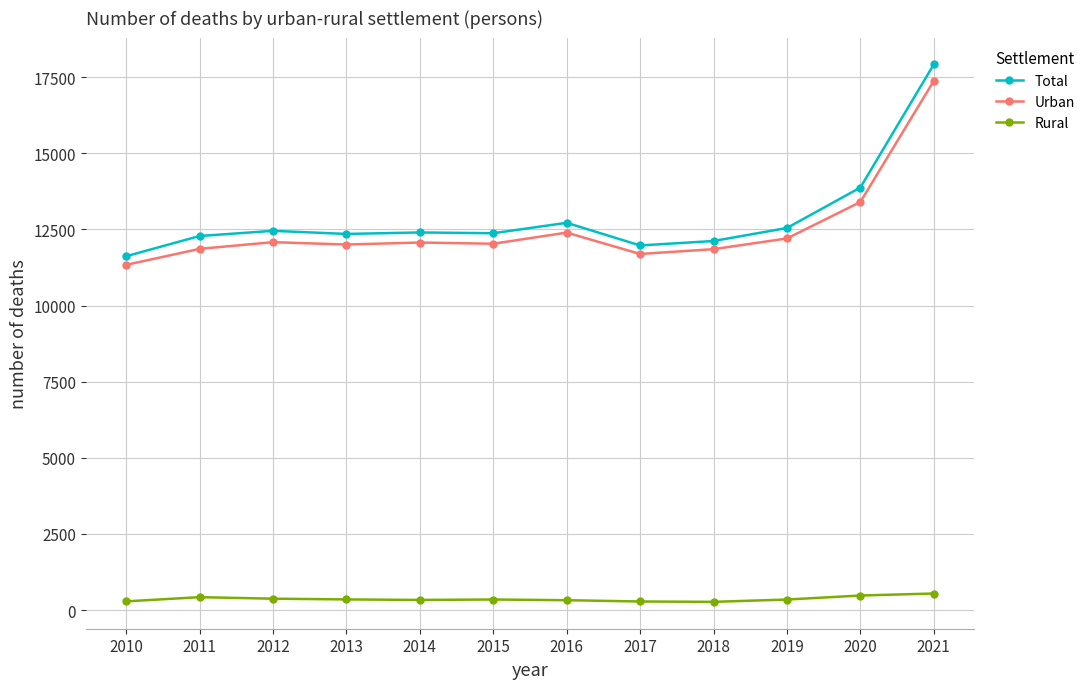

In Total, how many points are higher than both neighbors (excluding endpoints)?

3